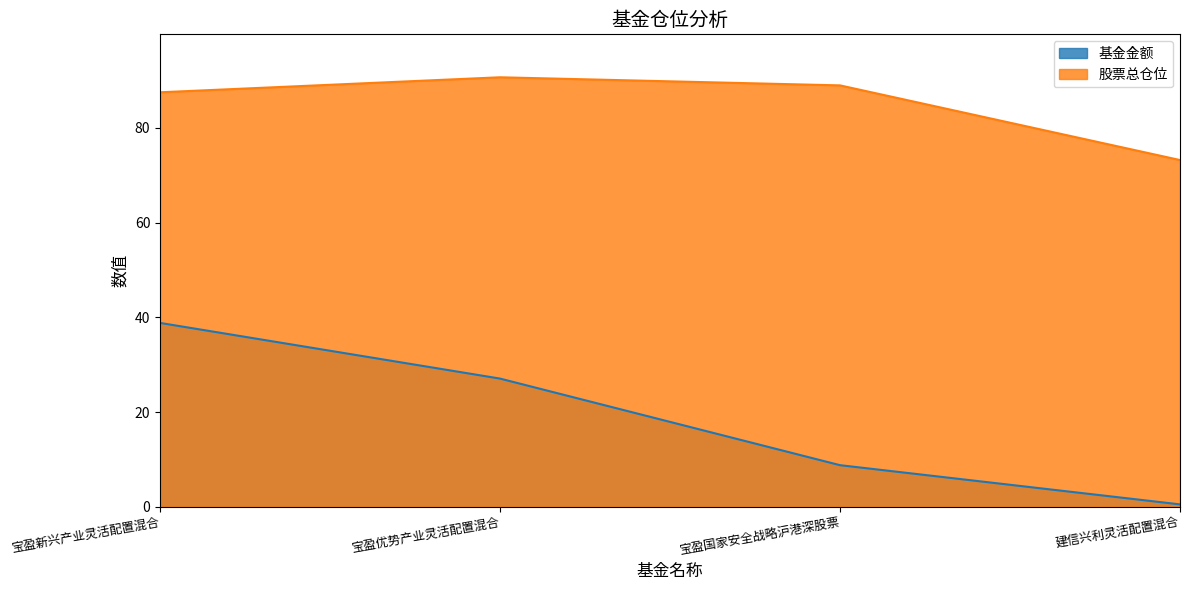

True or false: 股票总仓位 and 基金金额 cross at least once.

False